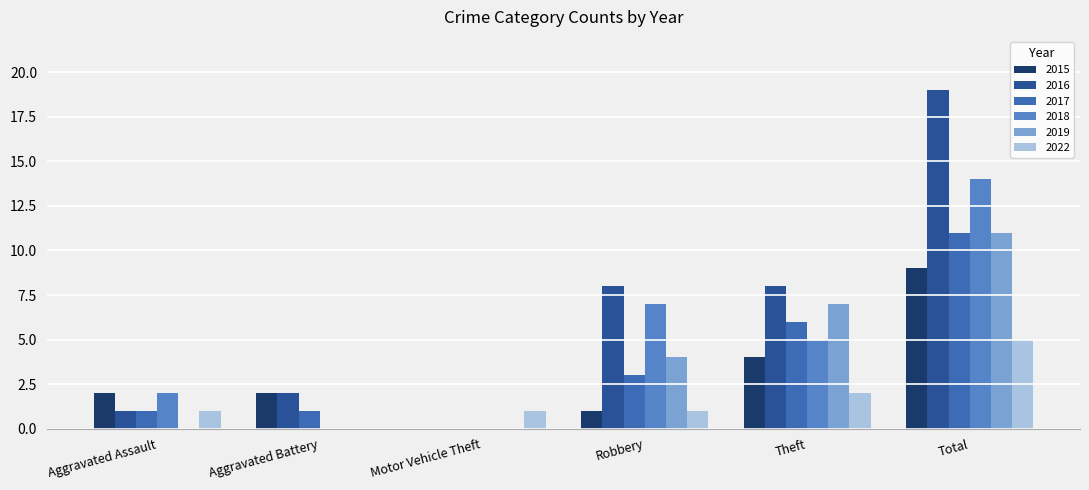

What is the maximum value shown in the chart?

19